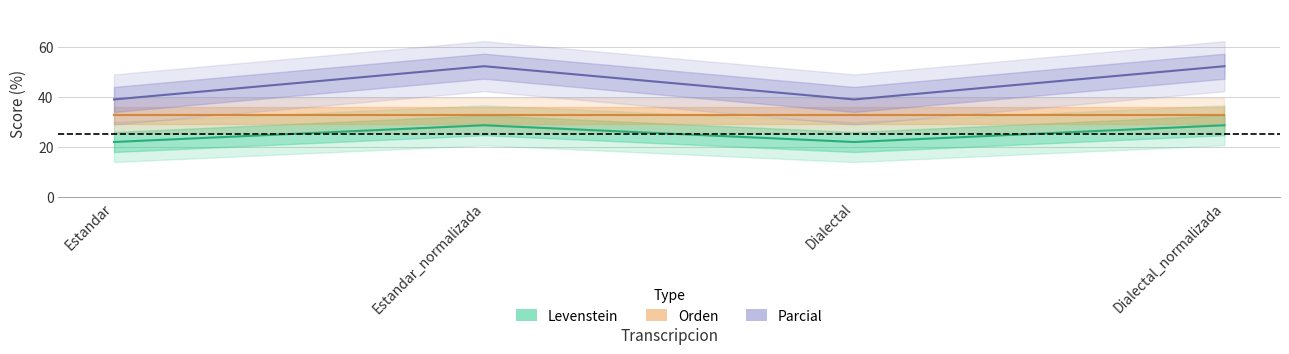

What is the spread (max minus min) of values at Estandar_normalizada?

23.6